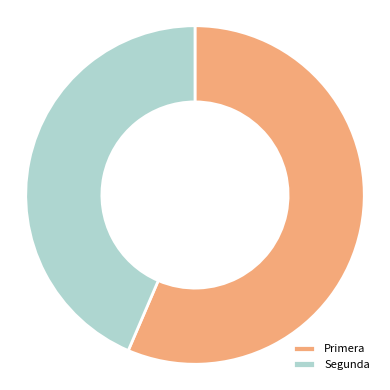

The Segunda slice represents 51% of the pie. True or false?

False